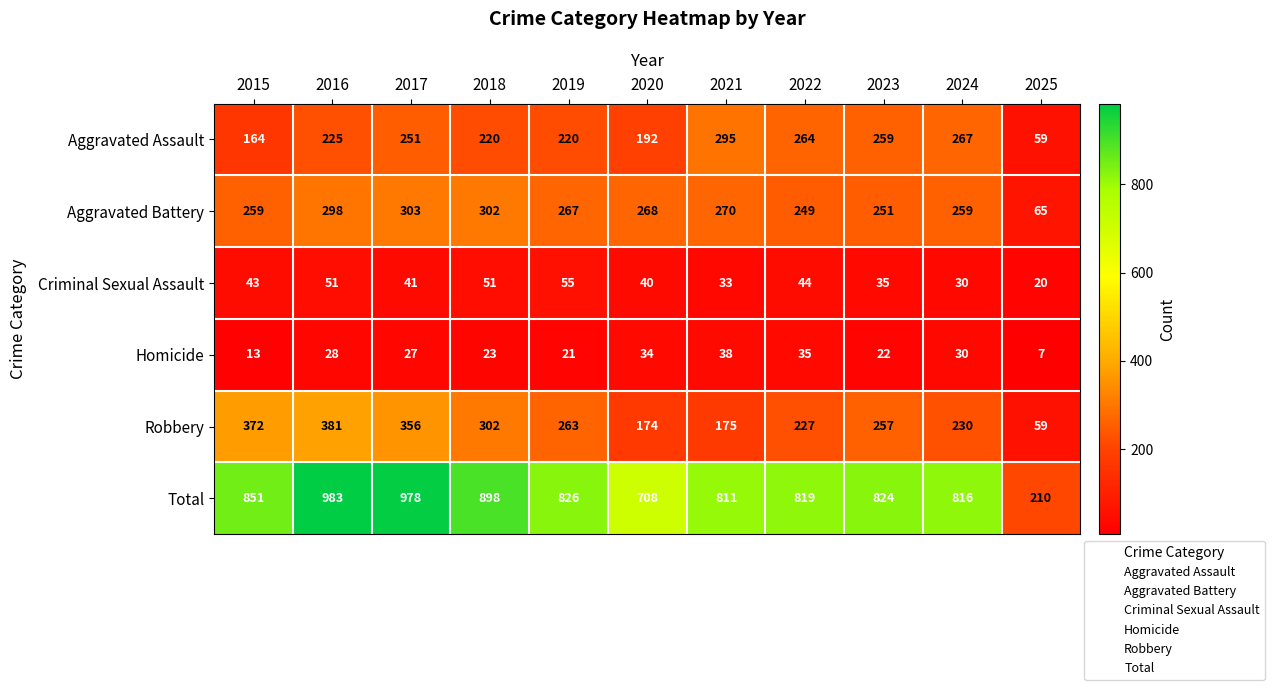

What is the greatest value displayed?

983